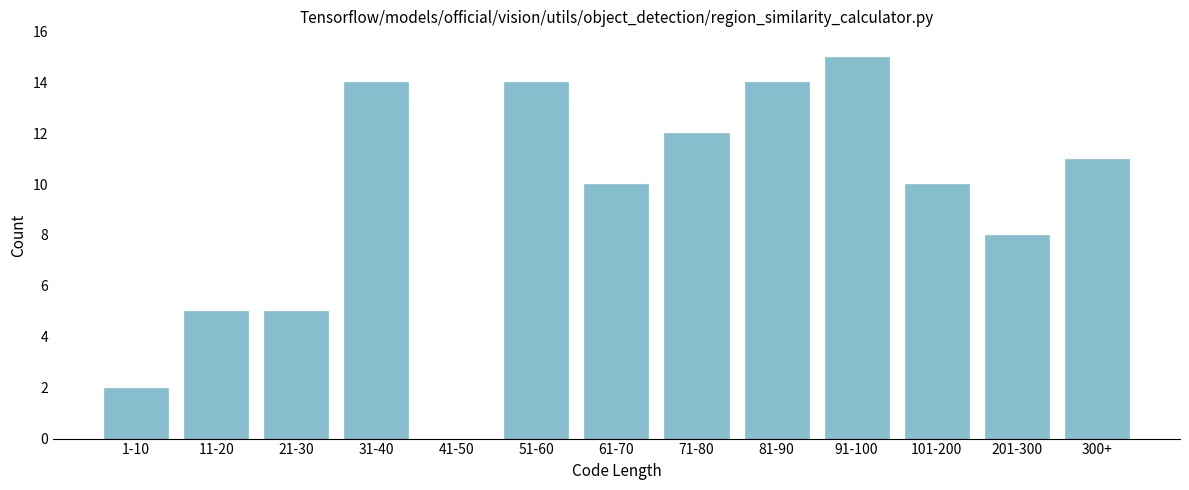

Reading left to right, transcribe all the data shown in this chart.

1-10=2	11-20=5	21-30=5	31-40=14	41-50=0	51-60=14	61-70=10	71-80=12	81-90=14	91-100=15	101-200=10	201-300=8	300+=11